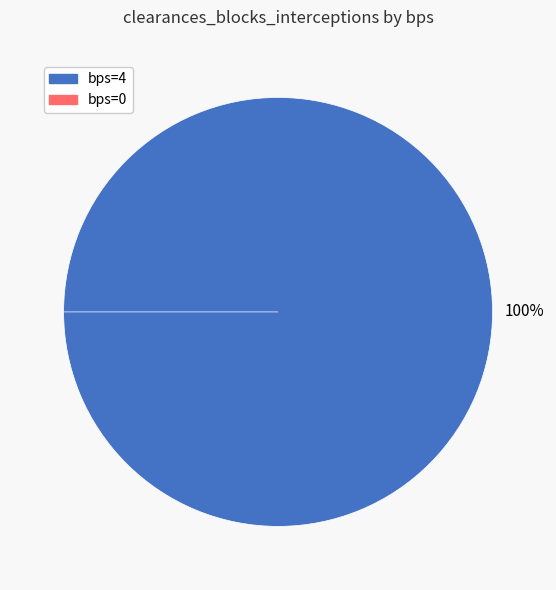

Is it true that 4 is 100% of the pie?

True